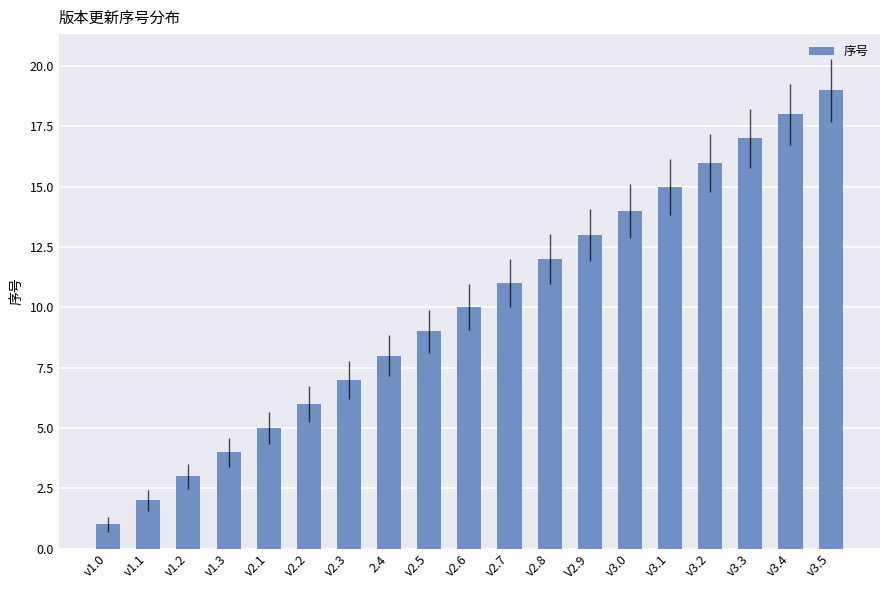

What is the difference between the maximum and second lowest values?

17